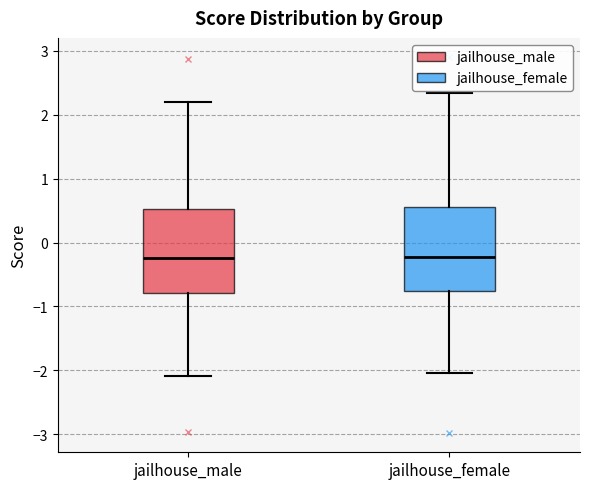

Reading left to right, transcribe this box plot: for each box, give where its median line is, the range the box spans, and where its two whiskers end, as read against the y-axis. The values are not printed on the chart, so give them approximately, as read against the axis.

jailhouse_male: median -0.2, box -0.8 to 0.5, whiskers -2.1 to 2.2
jailhouse_female: median -0.2, box -0.8 to 0.6, whiskers -2.0 to 2.3